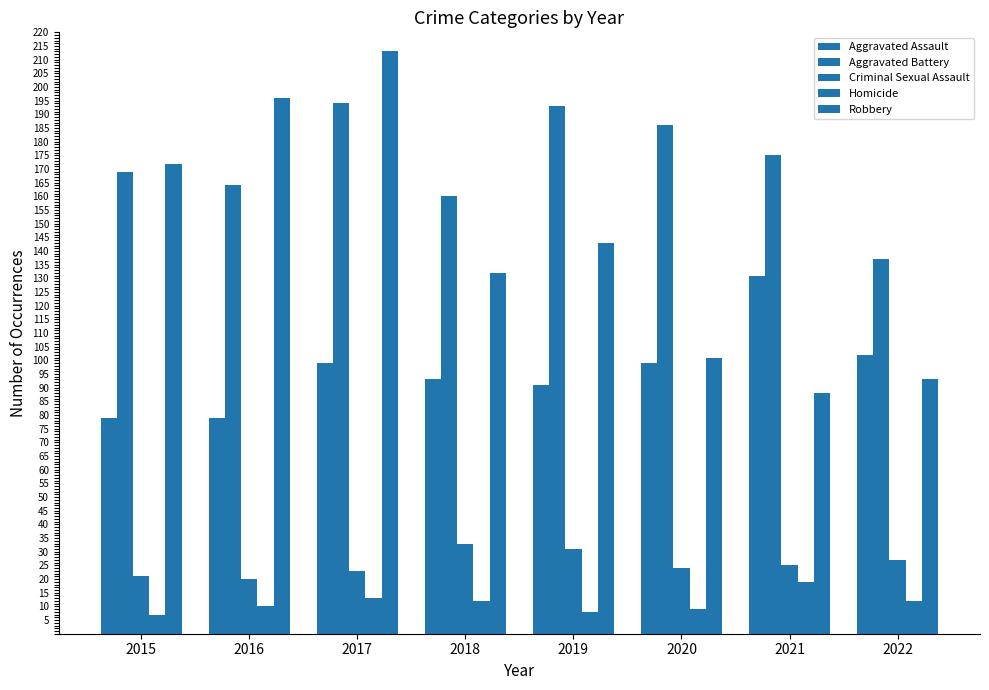

Which has a higher value, 2016 or 2021?

2021